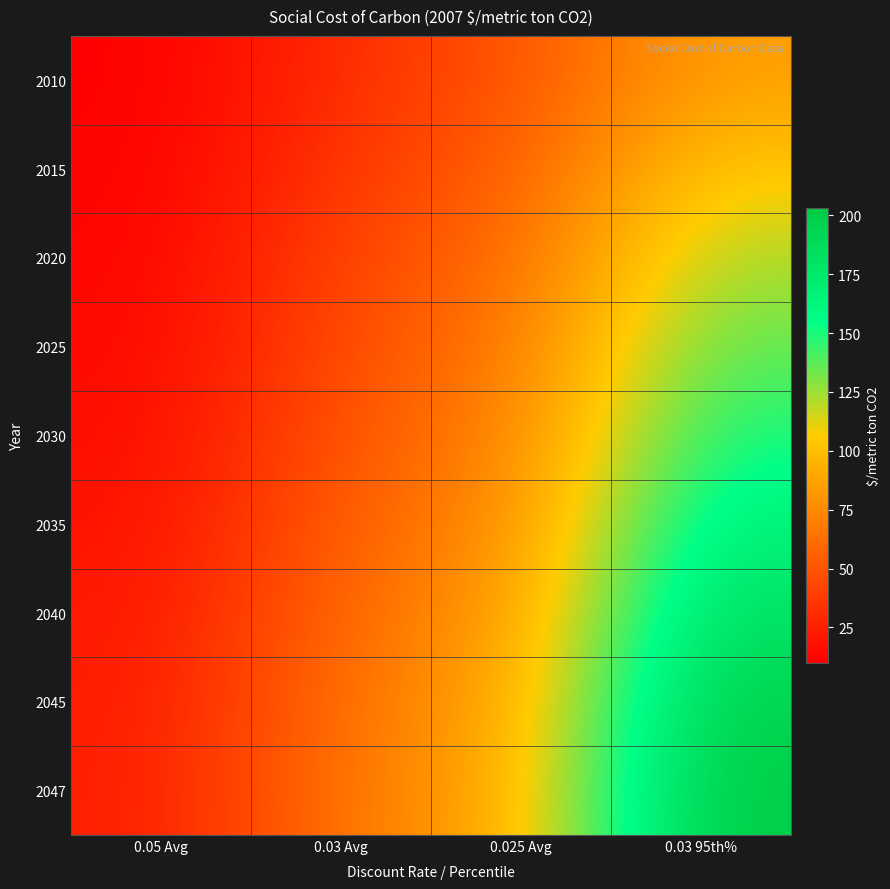

Reading left to right, list all the values displayed in this chart.

2010: 0.05 Avg=10	0.03 Avg=31	0.025 Avg=50	0.03 95th%=86
2015: 0.05 Avg=11	0.03 Avg=36	0.025 Avg=56	0.03 95th%=105
2020: 0.05 Avg=12	0.03 Avg=42	0.025 Avg=62	0.03 95th%=123
2025: 0.05 Avg=14	0.03 Avg=46	0.025 Avg=68	0.03 95th%=138
2030: 0.05 Avg=16	0.03 Avg=50	0.025 Avg=73	0.03 95th%=152
2035: 0.05 Avg=18	0.03 Avg=55	0.025 Avg=78	0.03 95th%=168
2040: 0.05 Avg=21	0.03 Avg=60	0.025 Avg=84	0.03 95th%=183
2045: 0.05 Avg=23	0.03 Avg=64	0.025 Avg=89	0.03 95th%=197
2047: 0.05 Avg=24	0.03 Avg=66	0.025 Avg=92	0.03 95th%=203